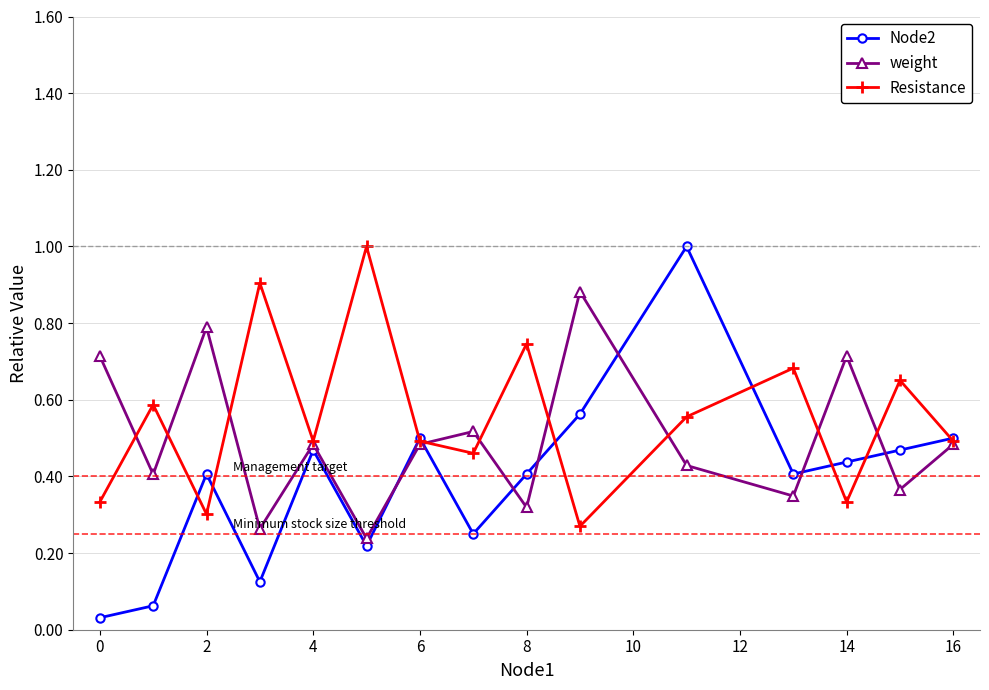

List the series in order of their overall mean, highest first.

Resistance, weight, Node2